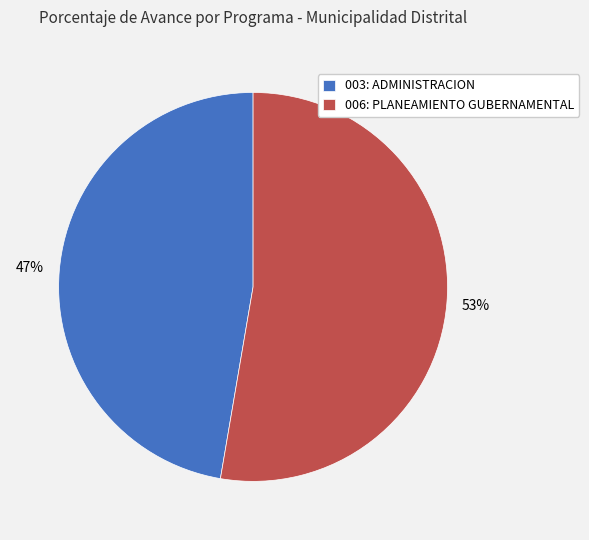

Does 006: PLANEAMIENTO GUBERNAMENTAL account for over 50% of the chart?

Yes